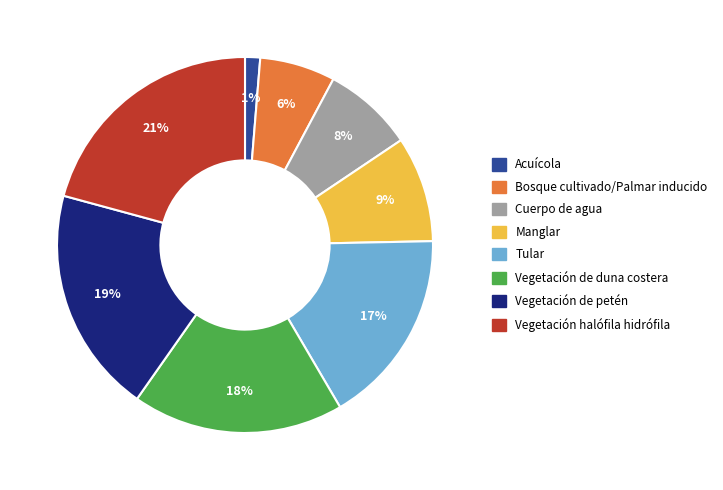

Does Vegetación de petén represent more than half of the total?

No